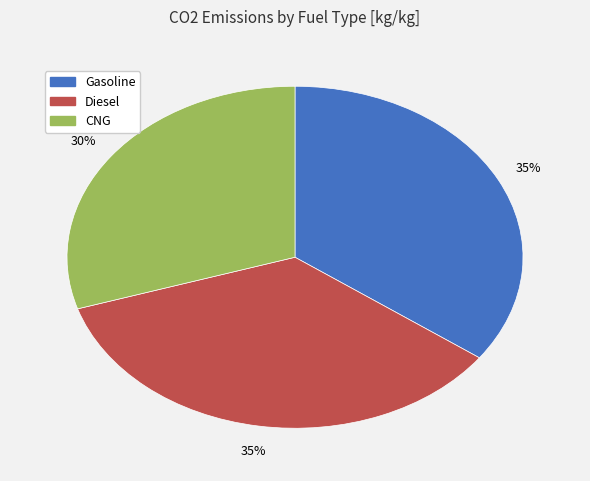

Is it true that Diesel is 35% of the pie?

True